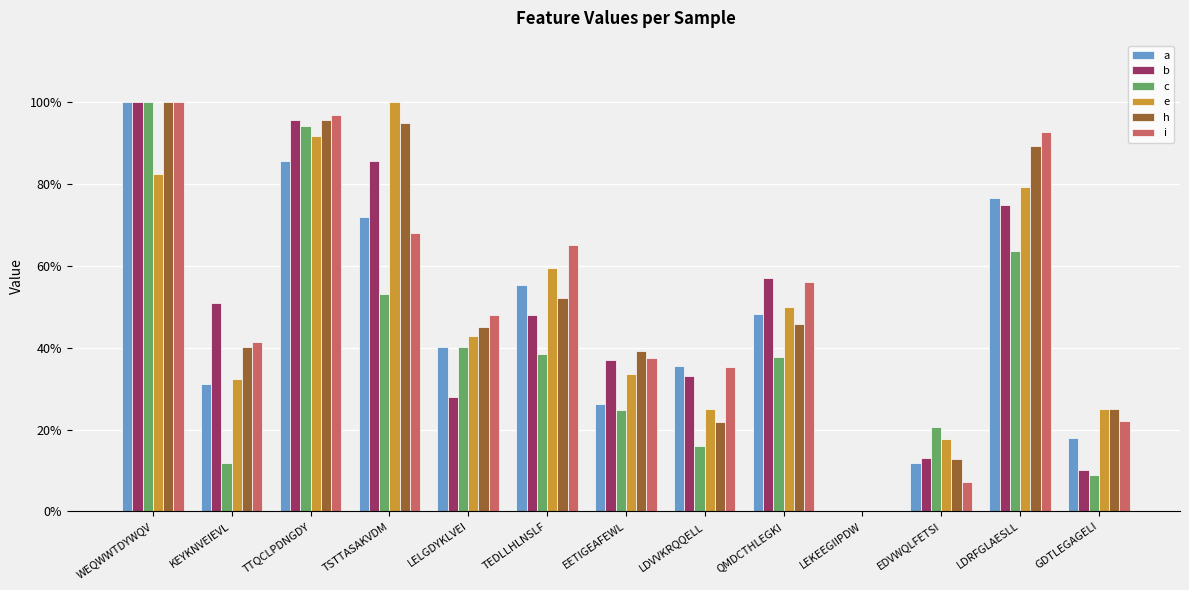

At how many categories does at least one series exceed 0?

12